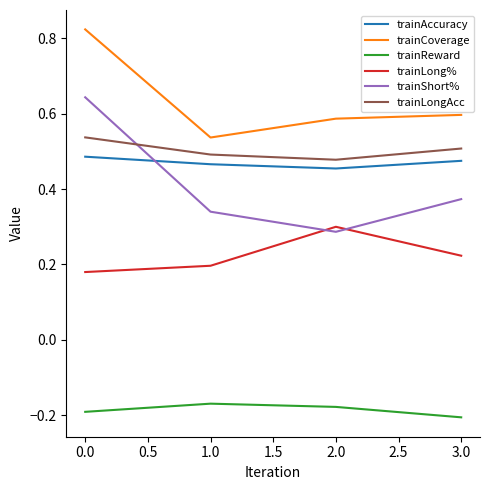

At 0.0, list the series in order from largest to smallest.

trainCoverage, trainShort%, trainLongAcc, trainAccuracy, trainLong%, trainReward